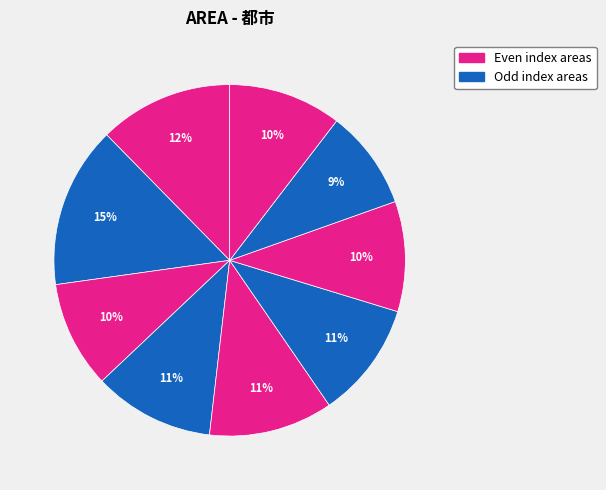

To the nearest percent, what is the average slice percentage?

11%